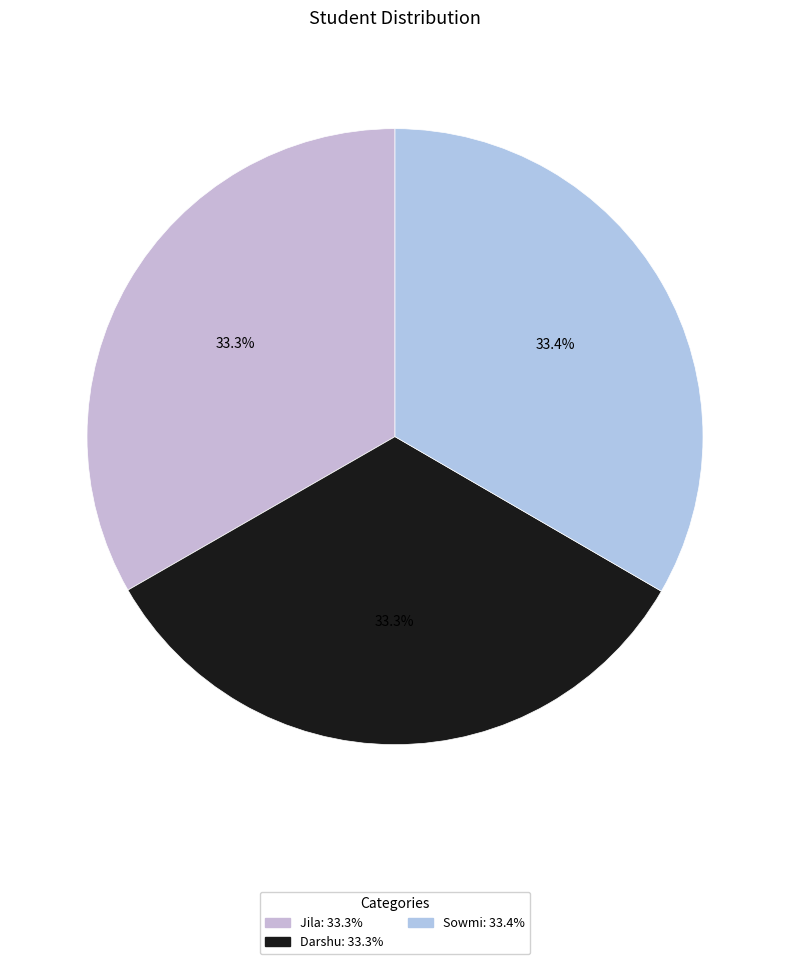

Is Jila the majority of the pie?

No